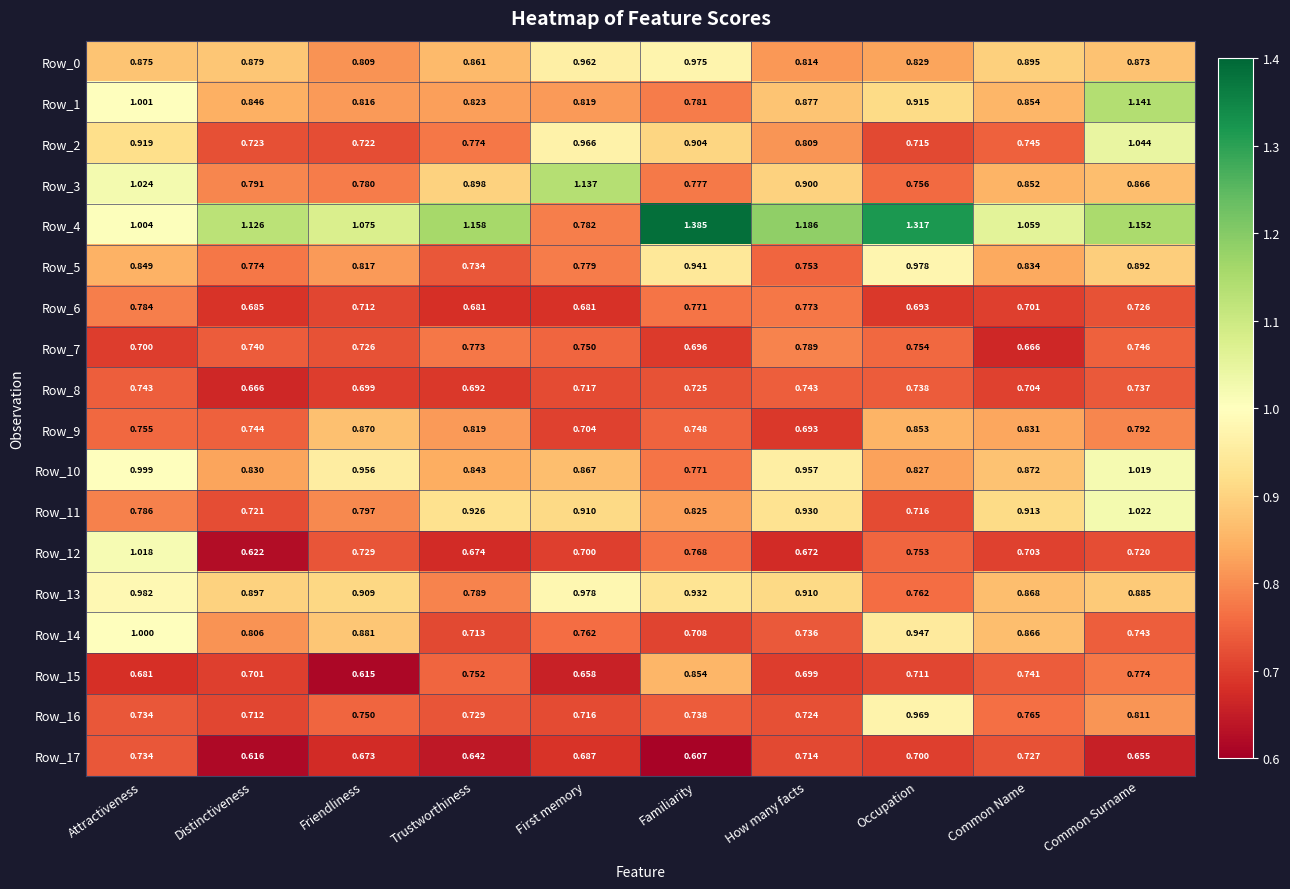

Rank the categories by Row_12 value from lowest to highest.

Distinctiveness, How many facts, Trustworthiness, First memory, Common Name, Common Surname, Friendliness, Occupation, Familiarity, Attractiveness